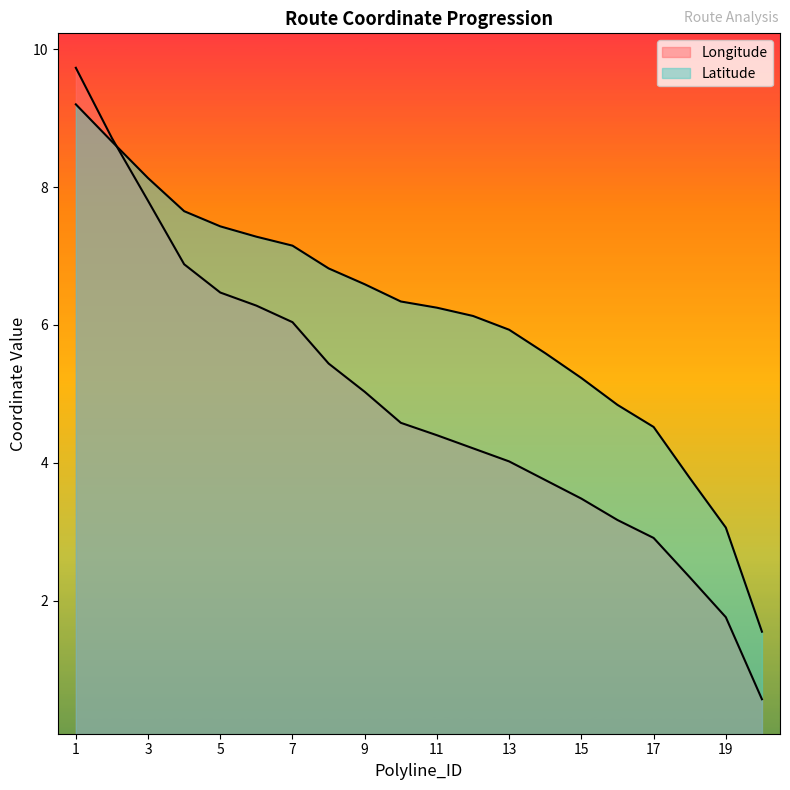

Which series ends up on top after the final intersection of Longitude and Latitude?

Latitude